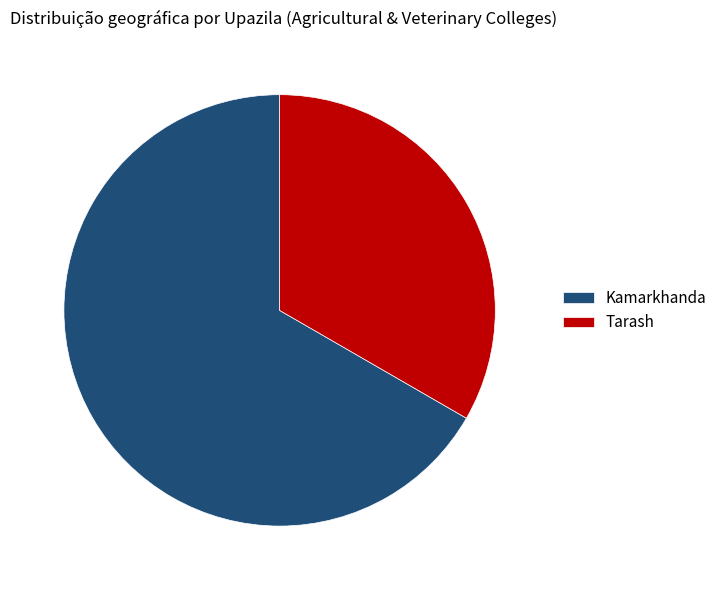

True or false: Kamarkhanda accounts for 67% of the total.

True